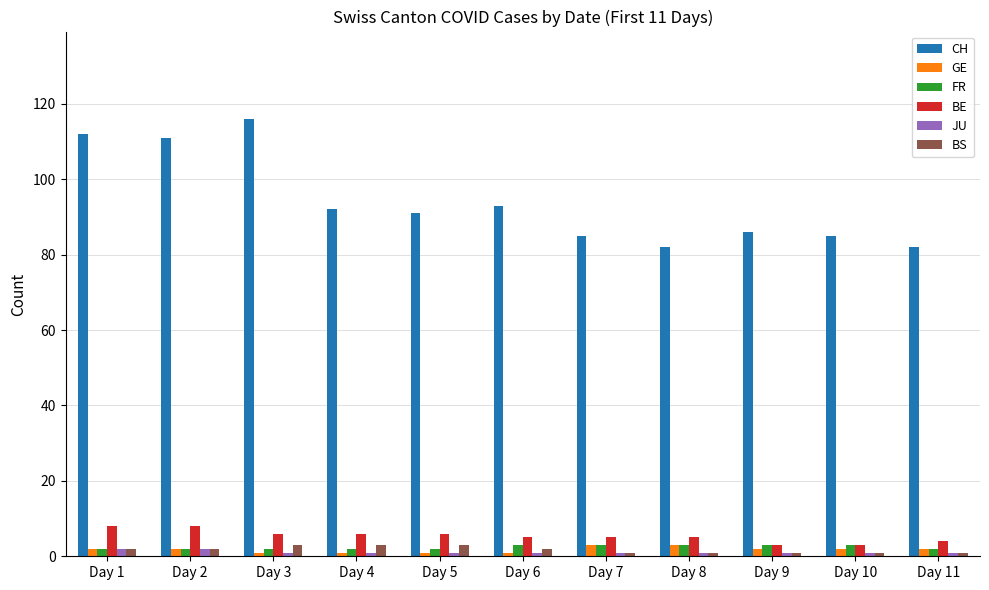

Which series has the largest range (max minus min)?

CH